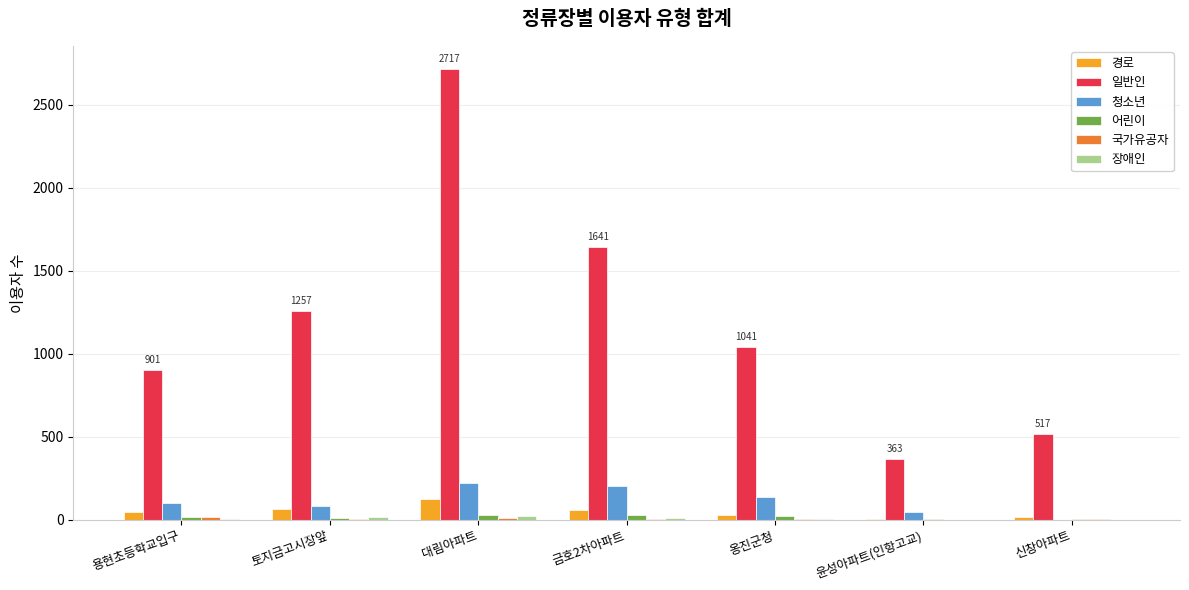

What is the total value across all series at 옹진군청?

1237